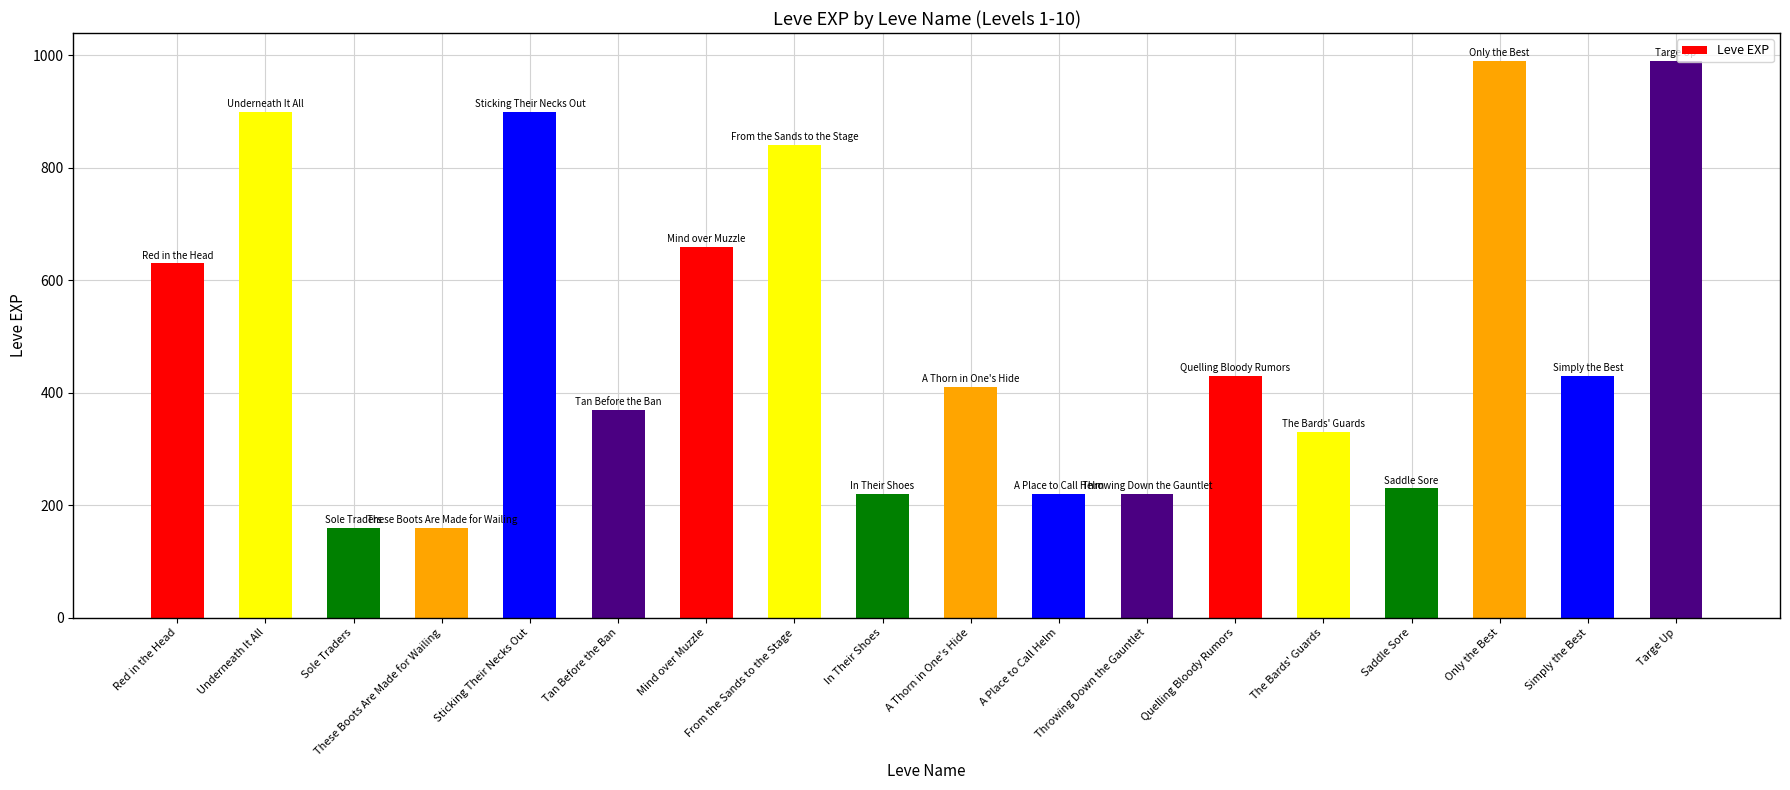

What is the maximum value shown in the chart?

990